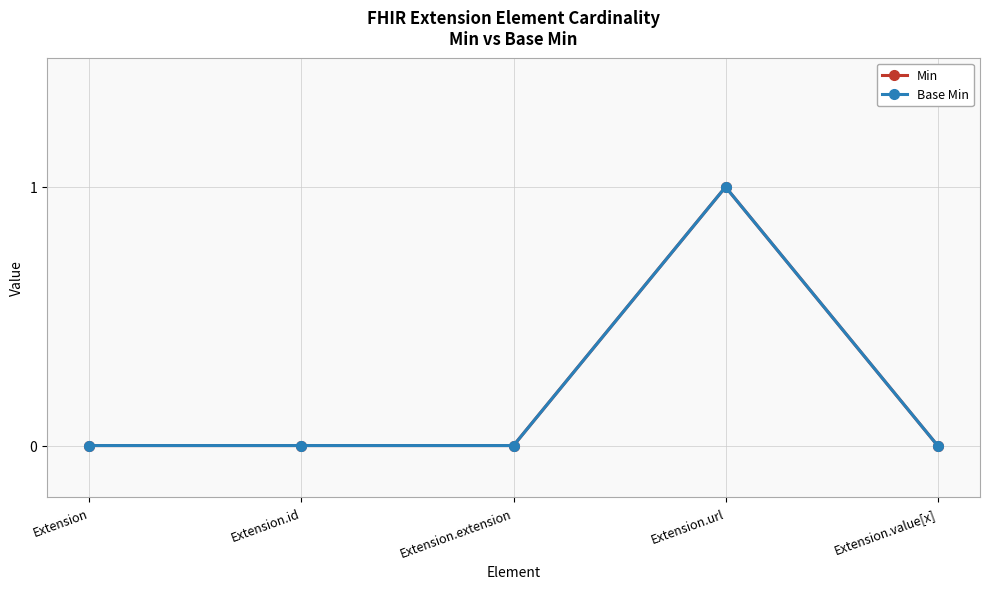

Reading left to right, list all the values displayed in this chart.

Min: Extension=0	Extension.id=0	Extension.extension=0	Extension.url=1	Extension.value[x]=0
Base Min: Extension=0	Extension.id=0	Extension.extension=0	Extension.url=1	Extension.value[x]=0